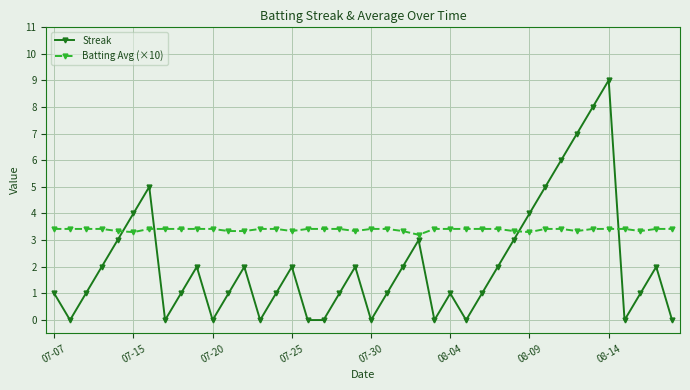

Which series has the widest spread of values?

Streak